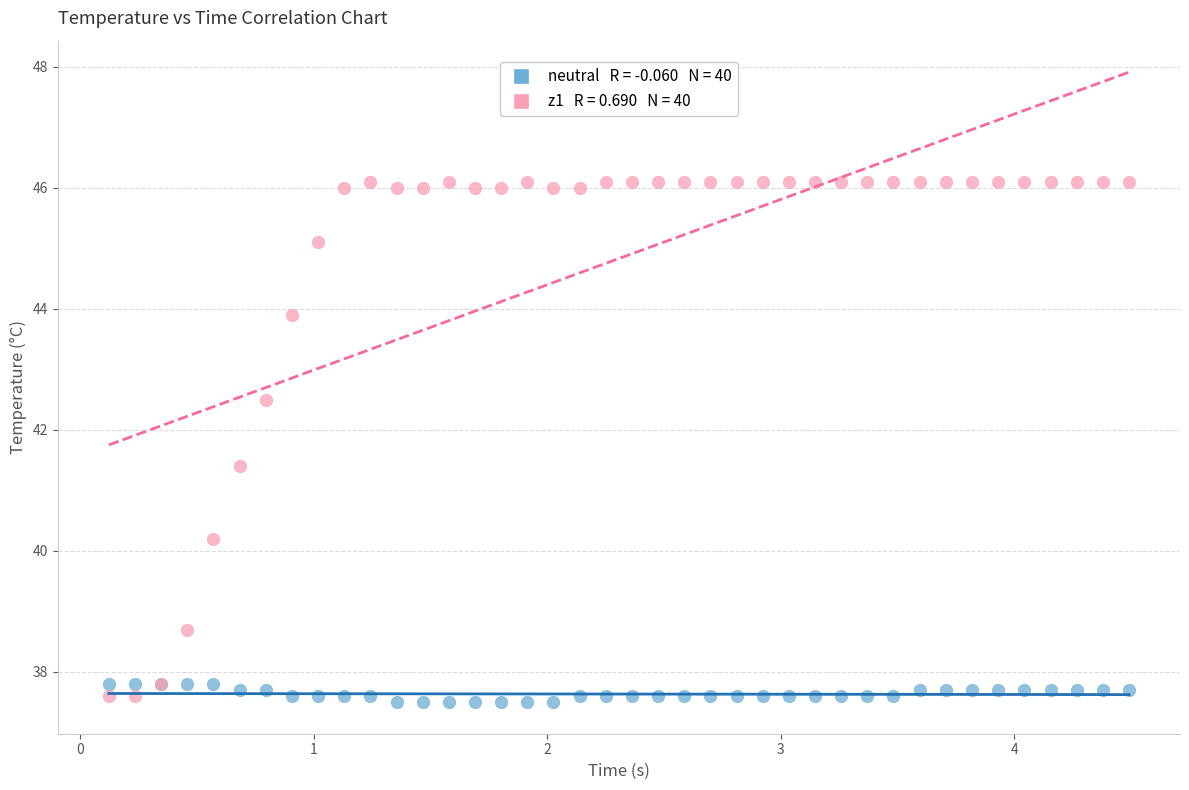

Across all series, what Y value is closest to 41?

41.4